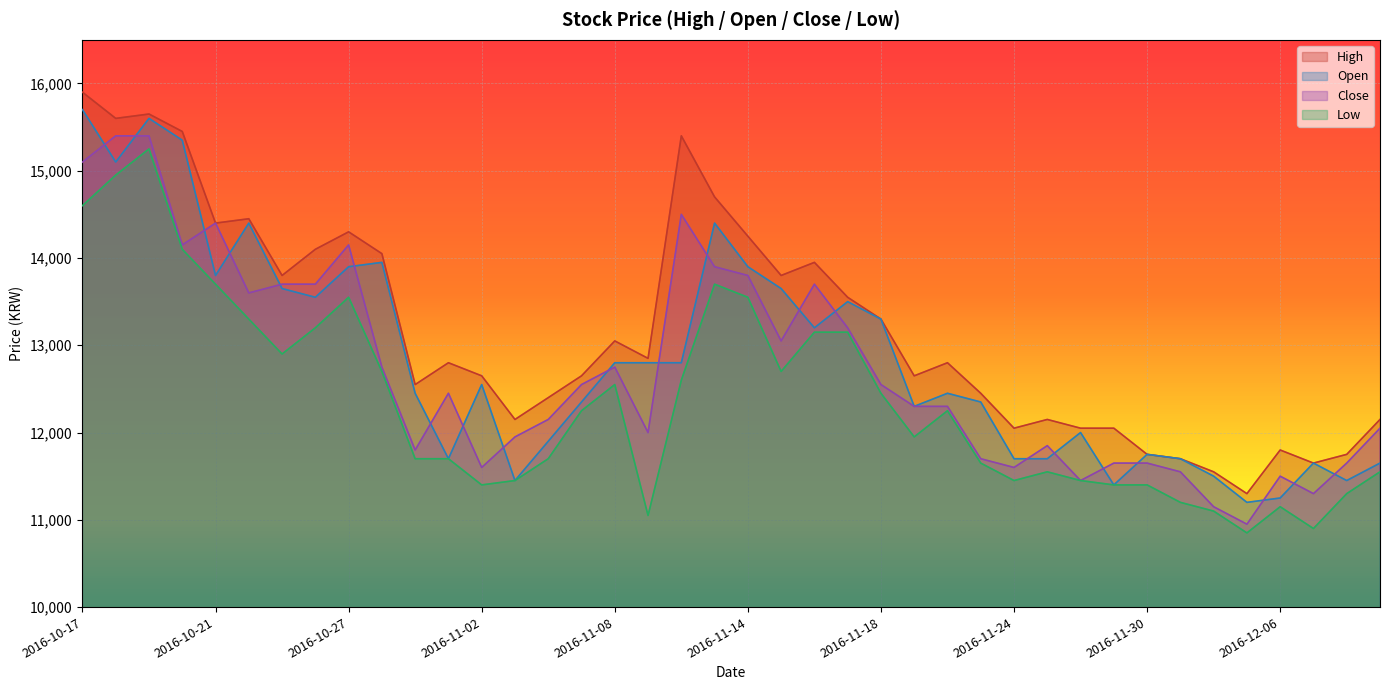

What is the average value of the Low series?

12362